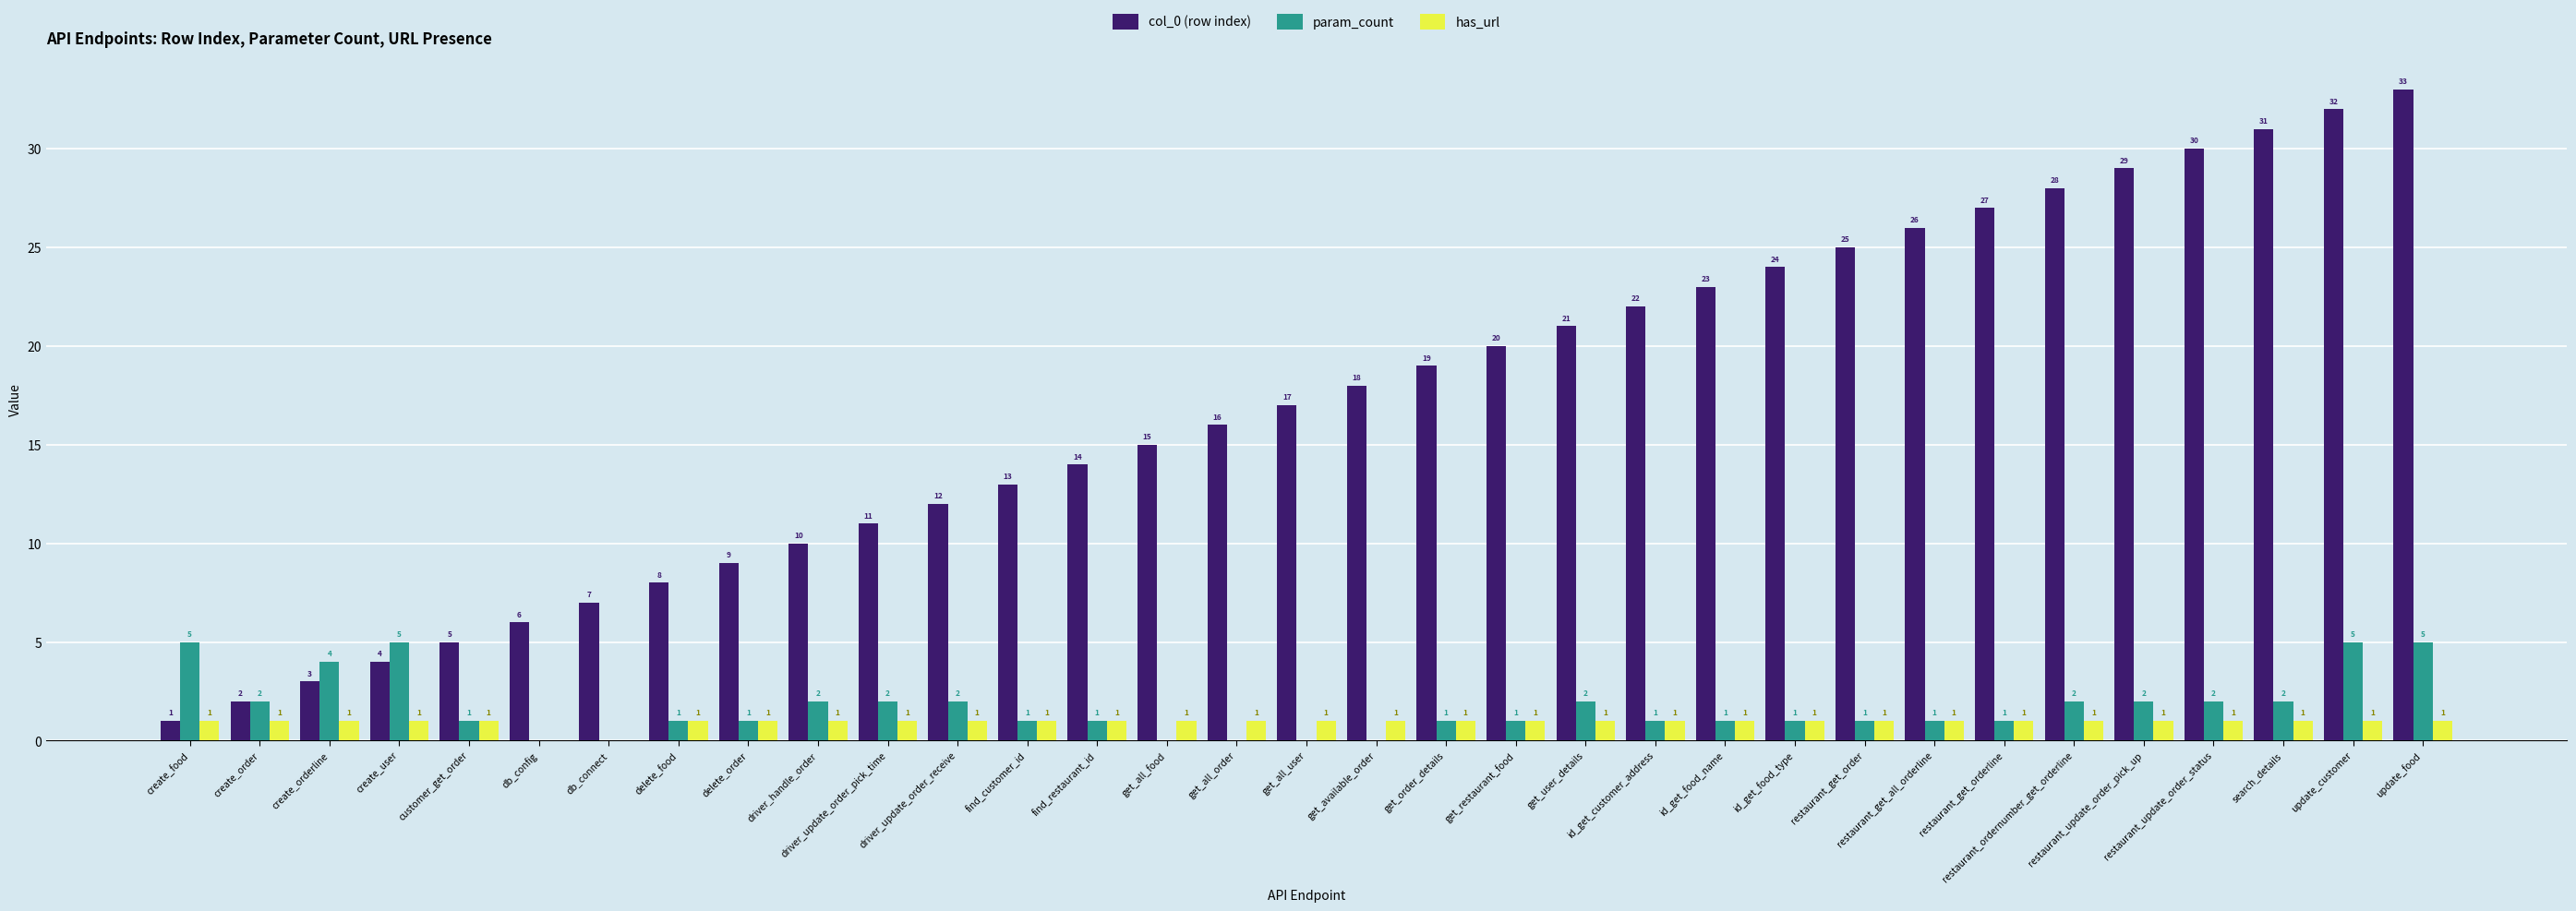

What are all the series names shown in the legend?

col_0 (row index), param_count, has_url